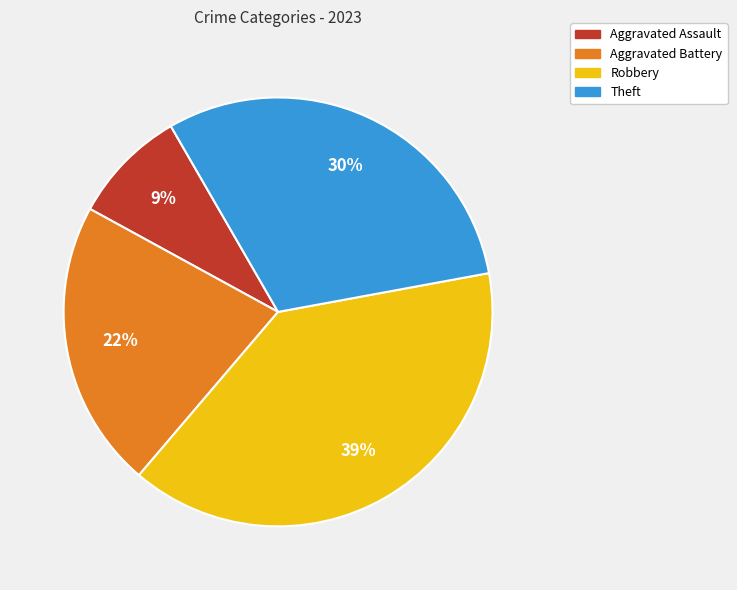

Is the sum of Aggravated Assault and Theft greater than half?

No